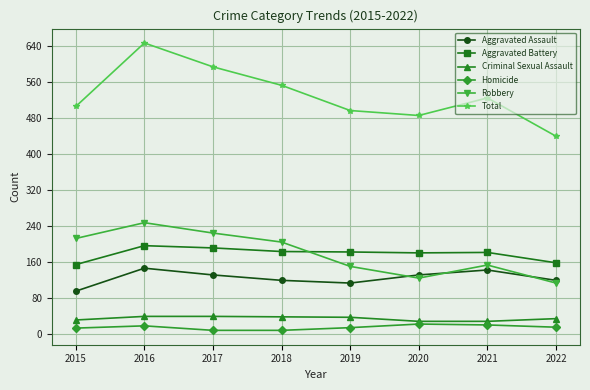

What is the difference between the maximum and minimum values in the Robbery series?

134